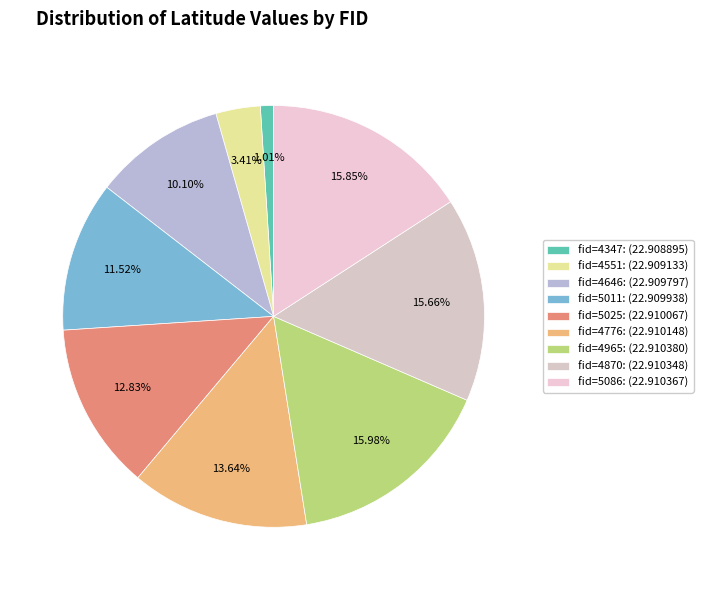

Count the number of slices in the pie.

9